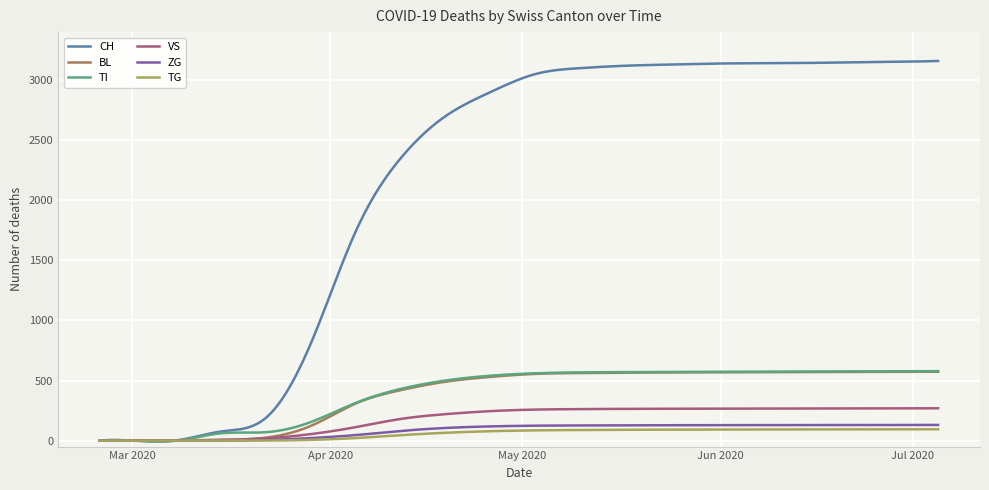

What is the highest value of the TI series?

578.0